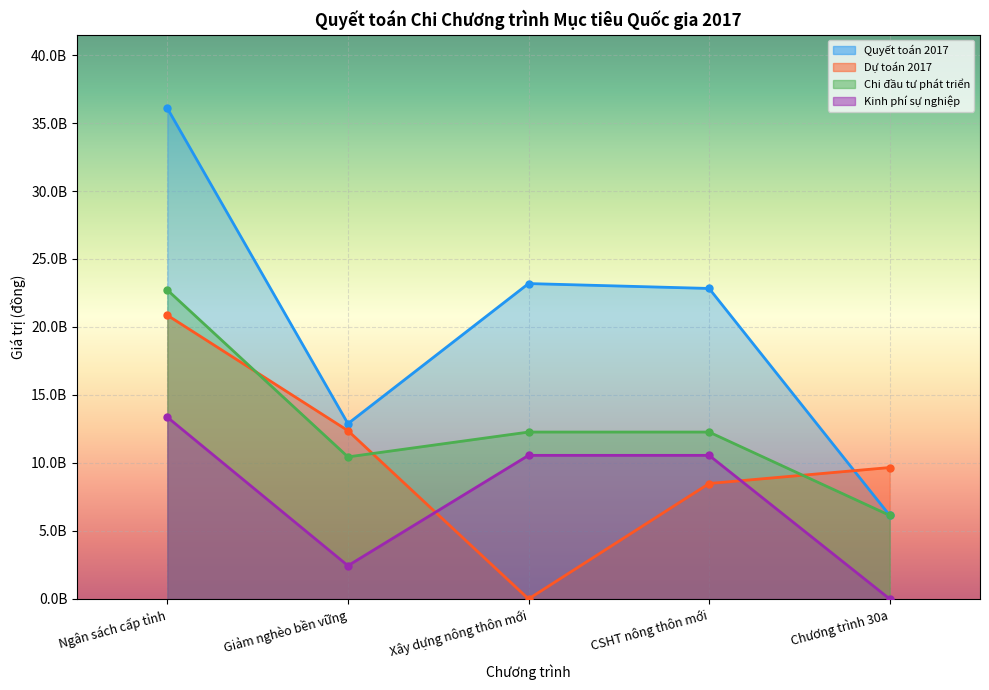

What is the highest value of the Quyết toán 2017 series?

36083971400